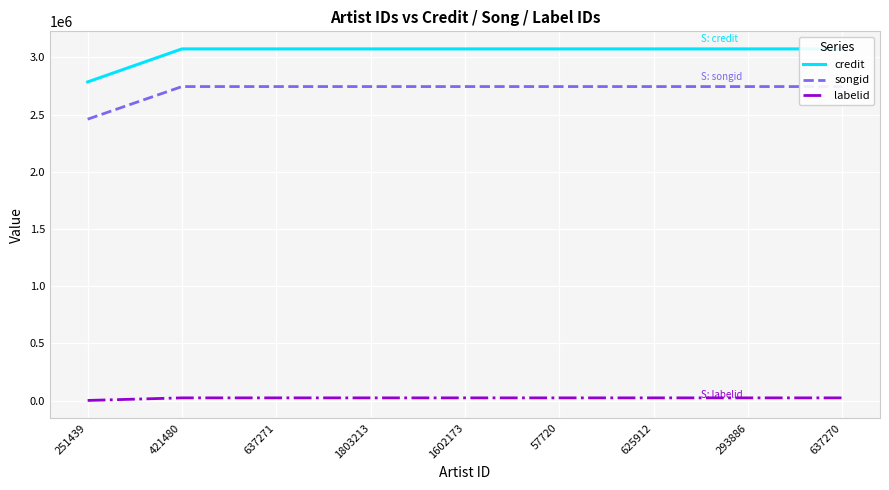

What is the total value across all series at 637271?

5842667